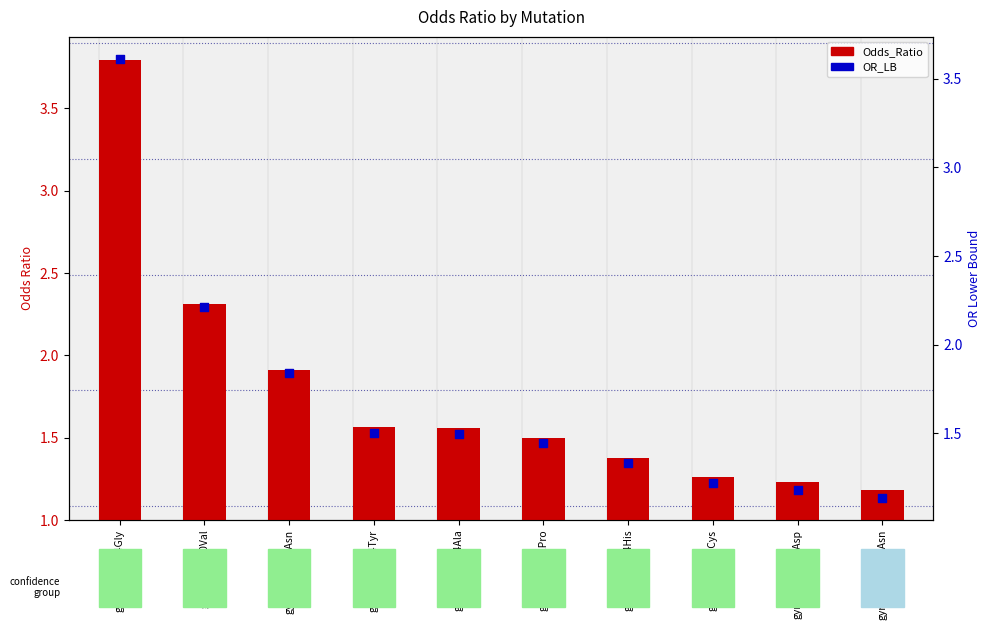

At which category is the sum across all series the highest?

gyrA_p.Asp94Gly